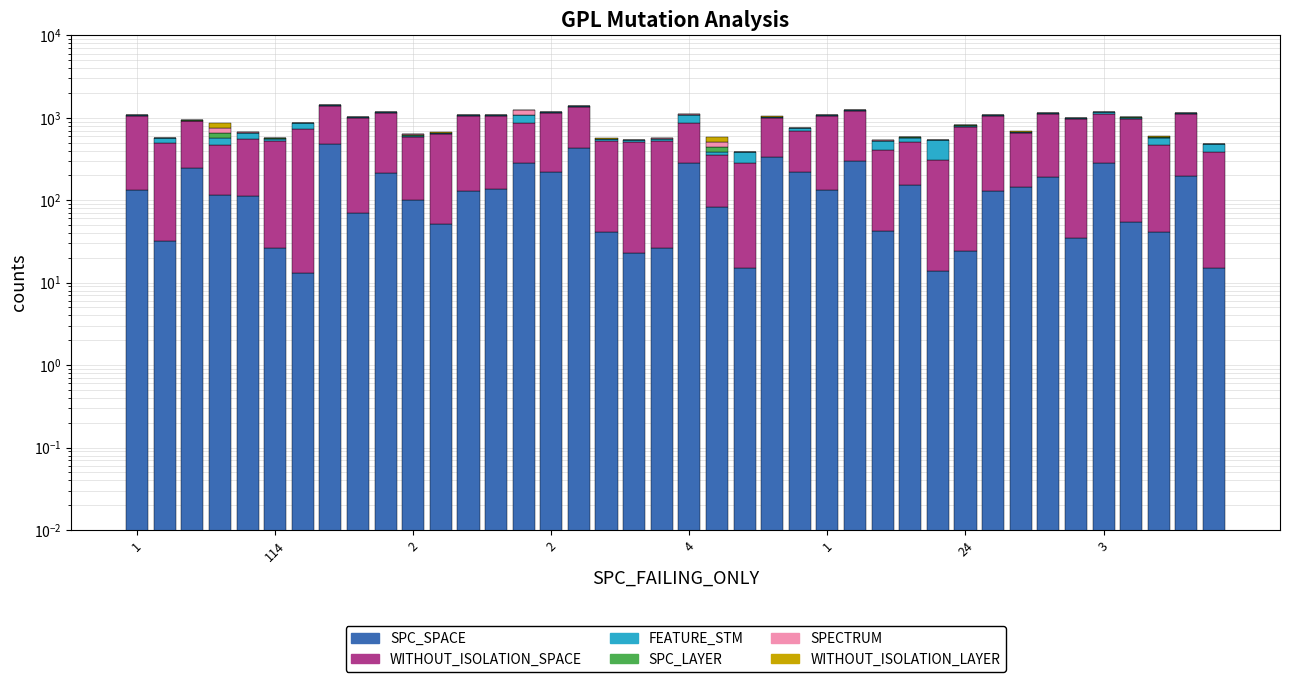

What is the sum of all WITHOUT_ISOLATION_LAYER values?

284